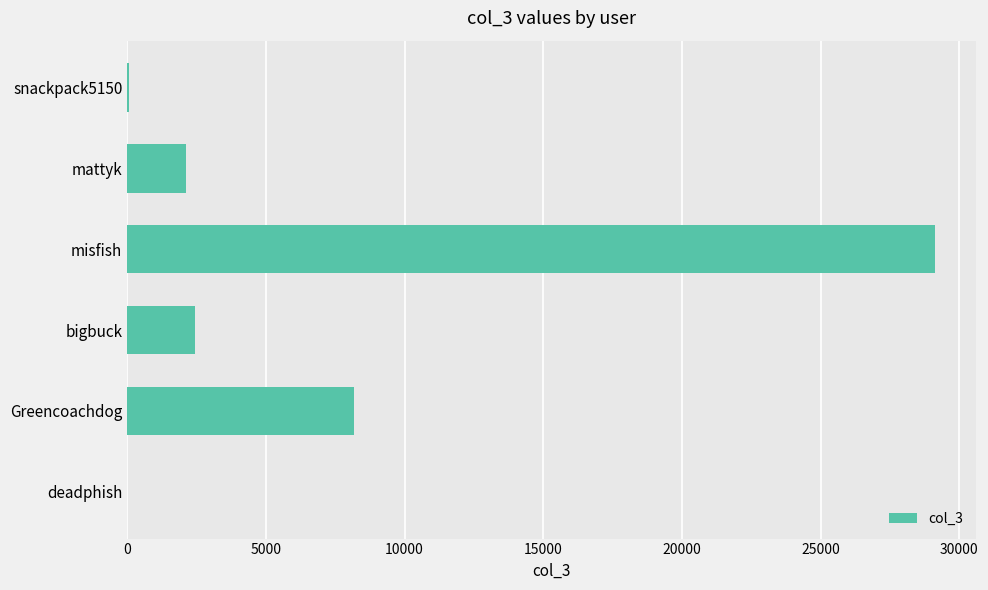

Where is the data nearest to the value 14567?

Greencoachdog